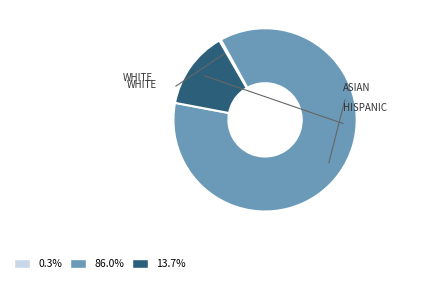

Is there a majority slice in this chart?

Yes